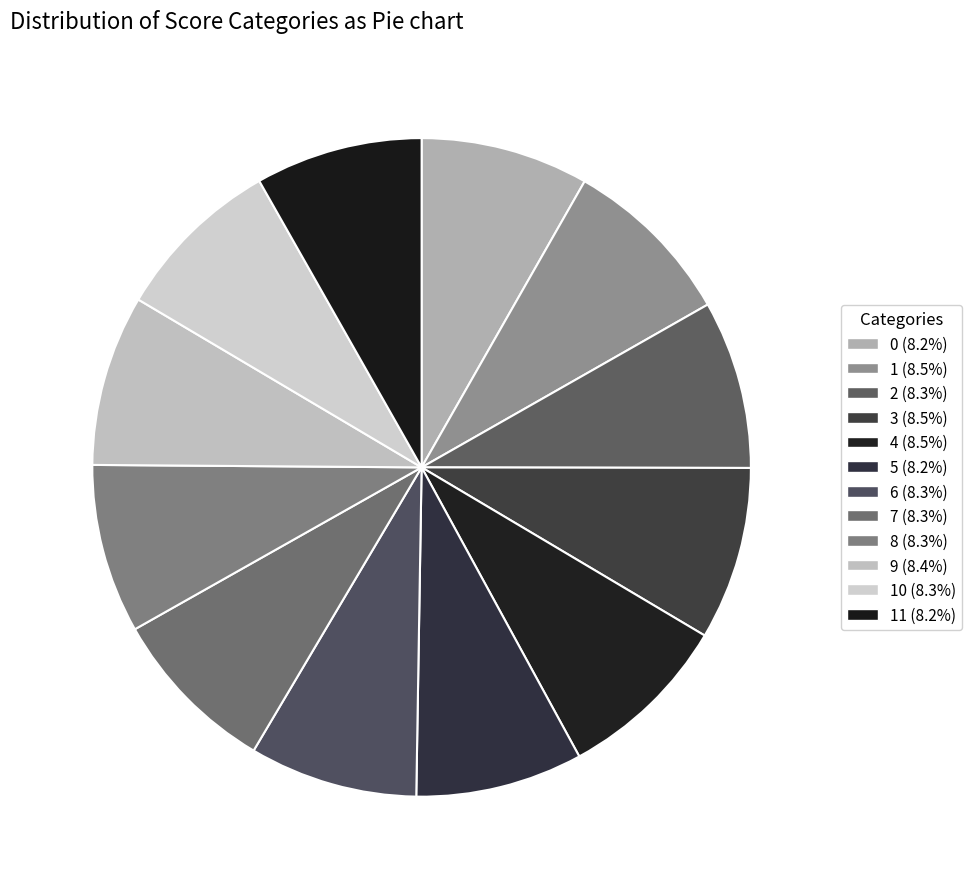

Which category has the biggest portion of the pie?

1